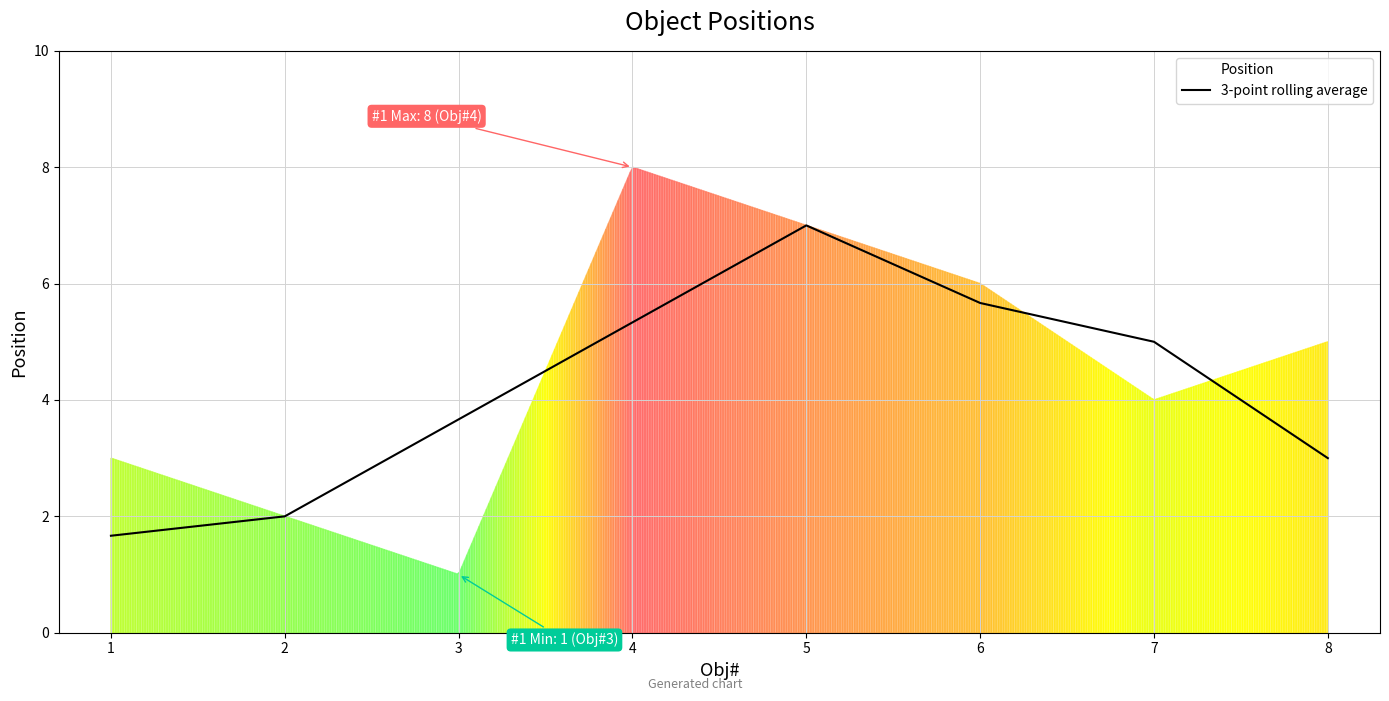

What is the change in value from 2 to 6?

+3.7